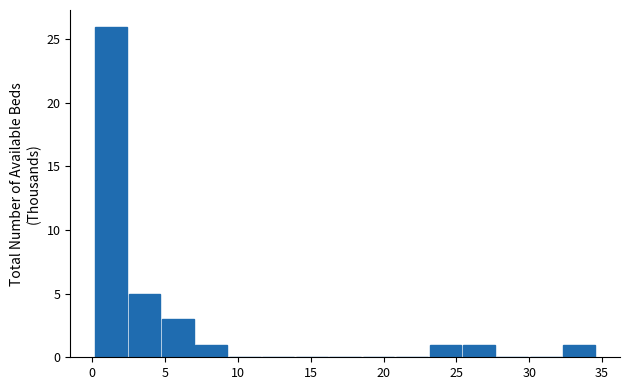

Reading left to right, list every bar in this chart as the range it spans on the x-axis followed by its height. Neither the bar edges nor the heights are printed on the chart, so give them approximately, as read against the axes.

0.0 to 2.5: 26
2.5 to 4.5: 5
4.5 to 7.0: 3
7.0 to 9.5: 1
9.5 to 11.5: 0
11.5 to 14.0: 0
14.0 to 16.0: 0
16.0 to 18.5: 0
18.5 to 21.0: 0
21.0 to 23.0: 0
23.0 to 25.5: 1
25.5 to 27.5: 1
27.5 to 30.0: 0
30.0 to 32.5: 0
32.5 to 34.5: 1